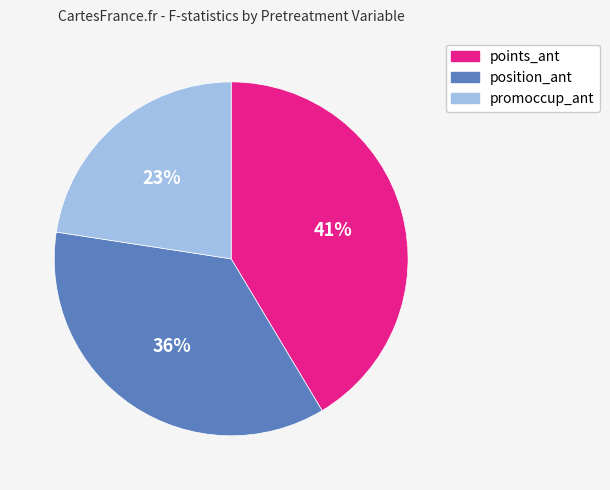

Count the number of slices in the pie.

3